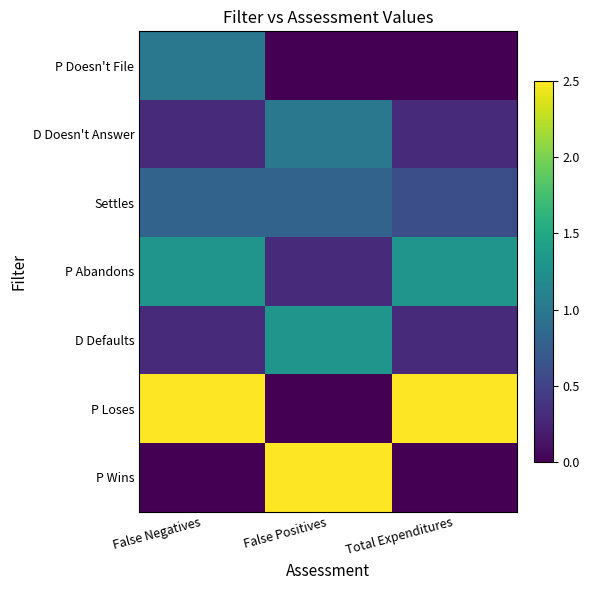

How many data points does each series have?

3